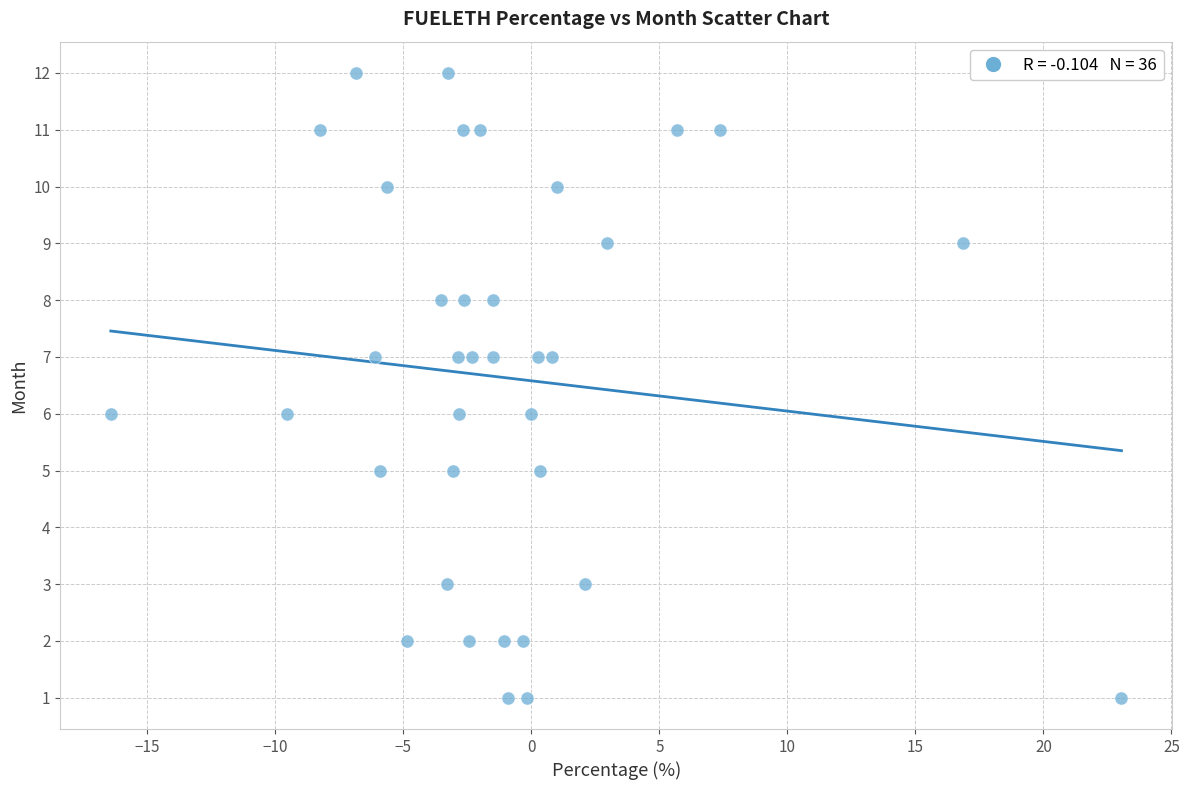

What is the range of Y values (max minus min)?

11